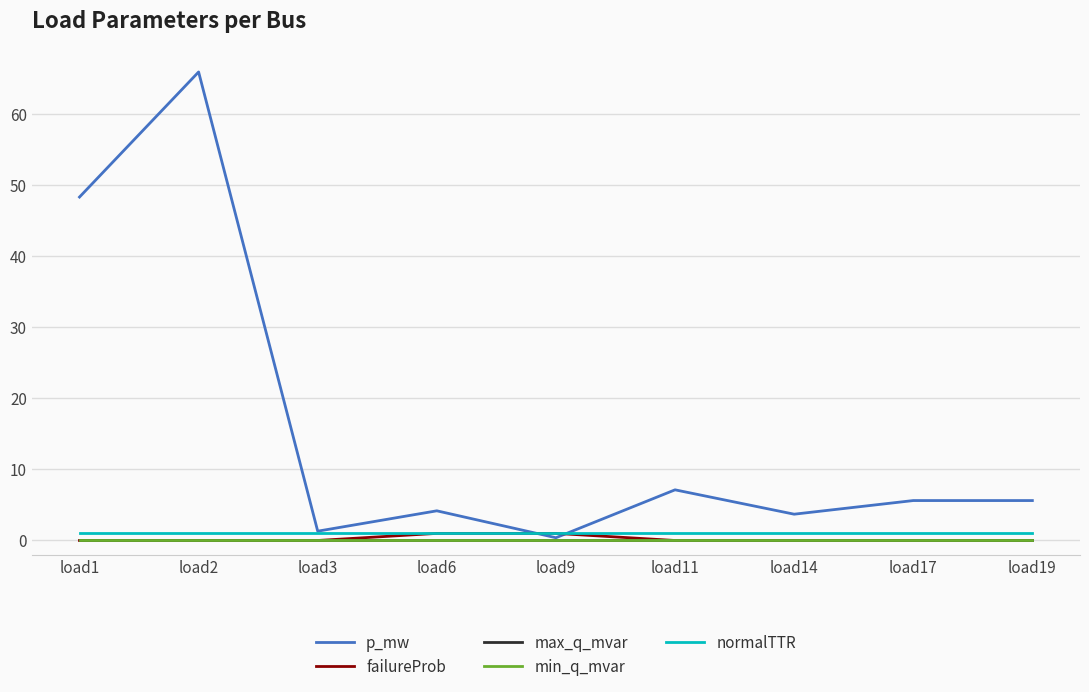

At load14, list the series in order from largest to smallest.

p_mw, normalTTR, failureProb, max_q_mvar, min_q_mvar